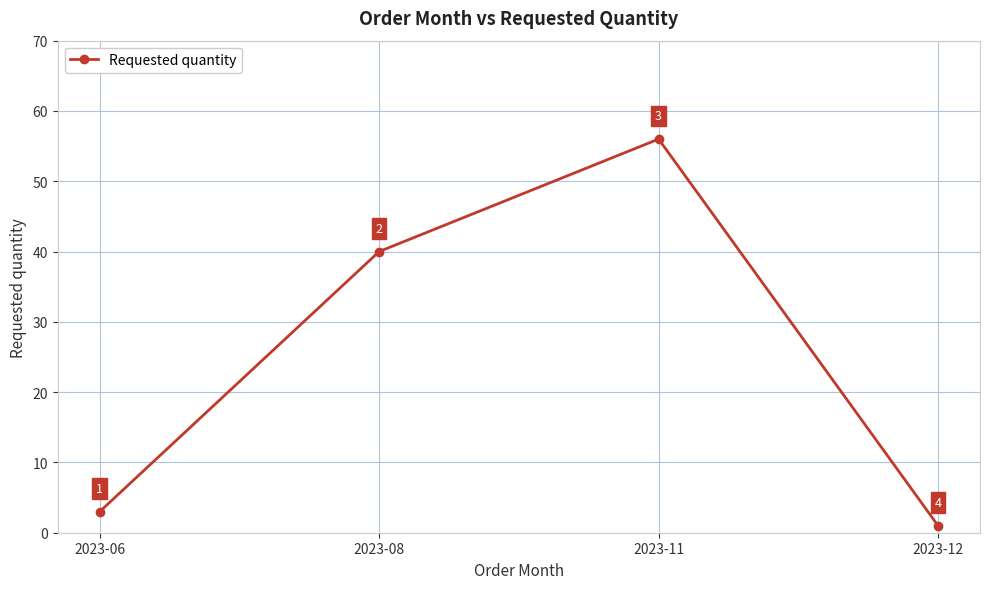

List the labels in order of value, smallest first.

2023-12, 2023-06, 2023-08, 2023-11